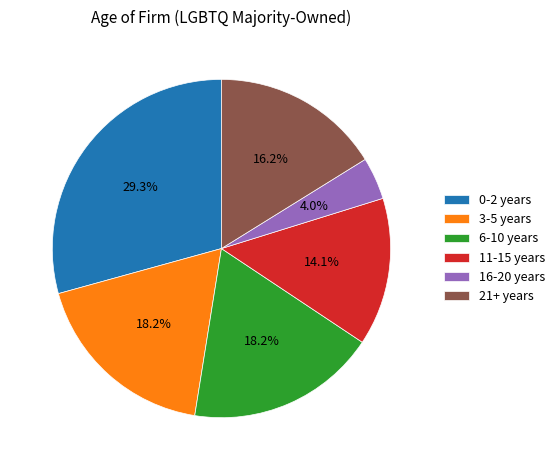

Is the sum of 16-20 years and 3-5 years greater than half?

No